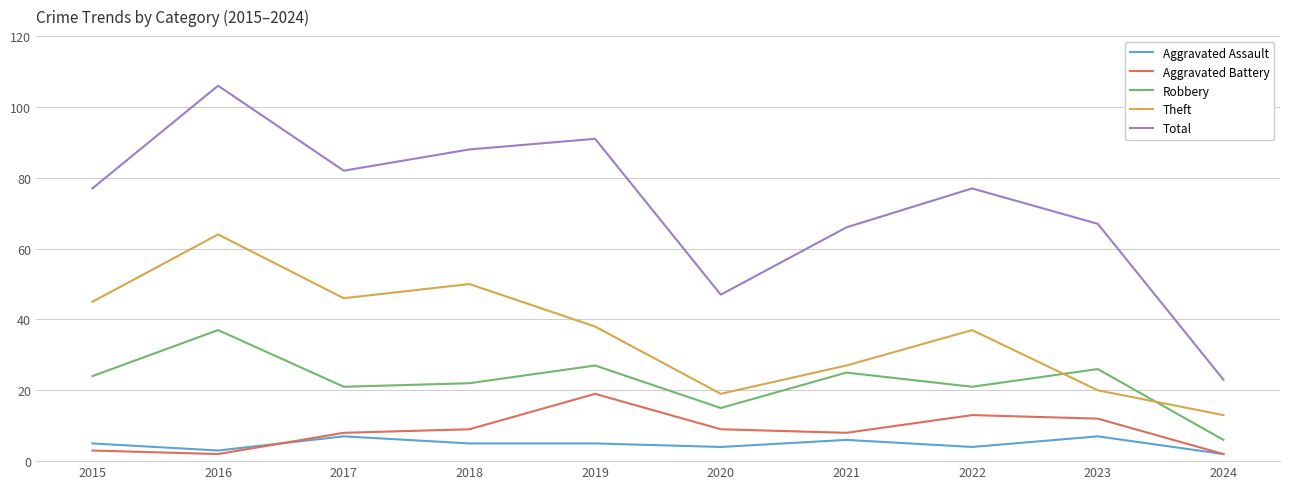

At how many categories does at least one series exceed 43?

9